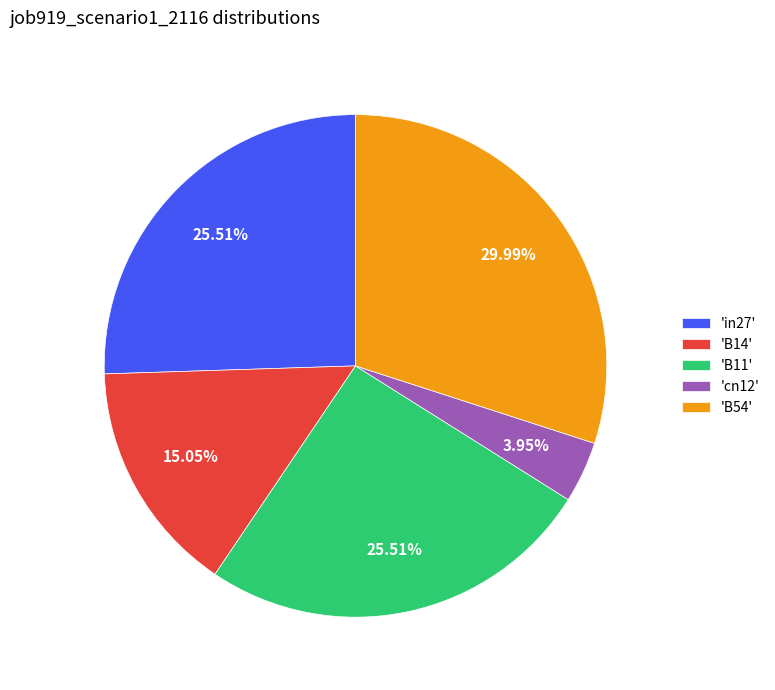

Does 'in27' account for over 50% of the chart?

No